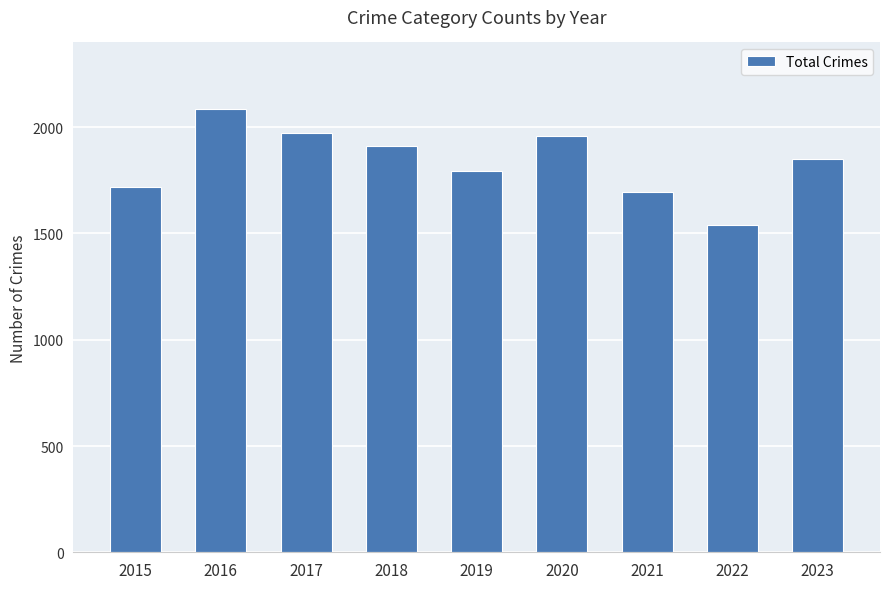

Does the chart contain any negative values?

No